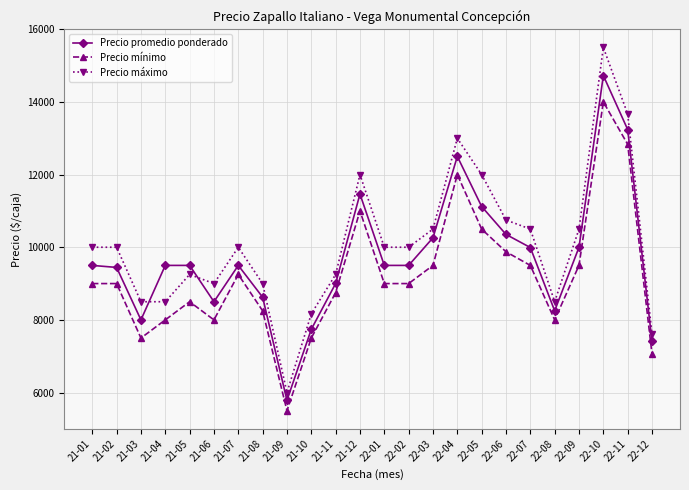

How many data points does each series have?

24